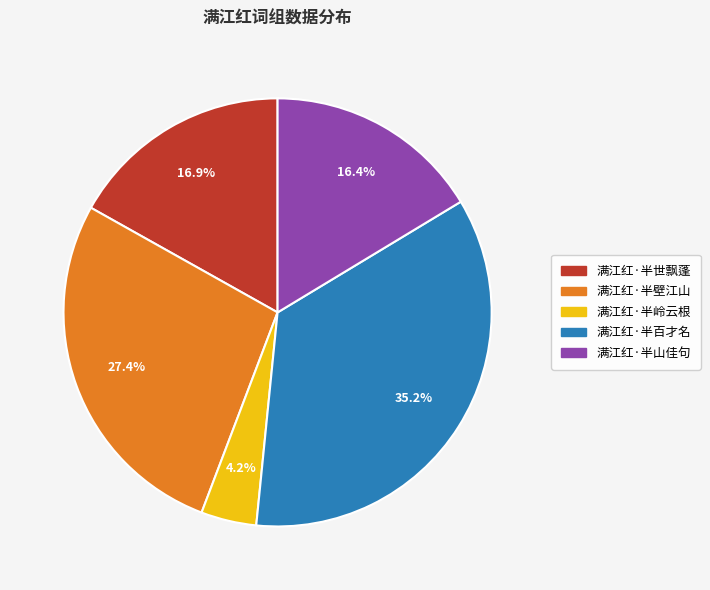

What is the ratio of the value at 满江红·半壁江山 to the value at 满江红·半山佳句?

1.7